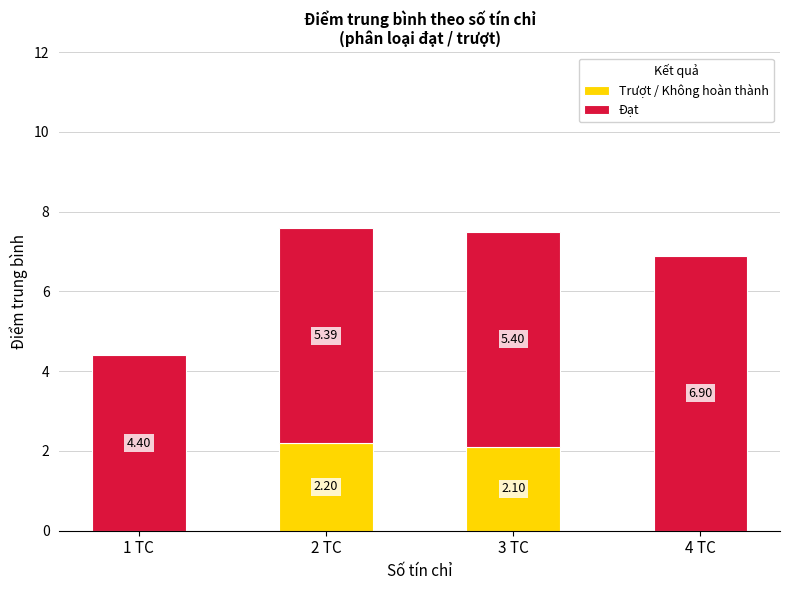

What are all the series names shown in the legend?

Trượt / Không hoàn thành, Đạt